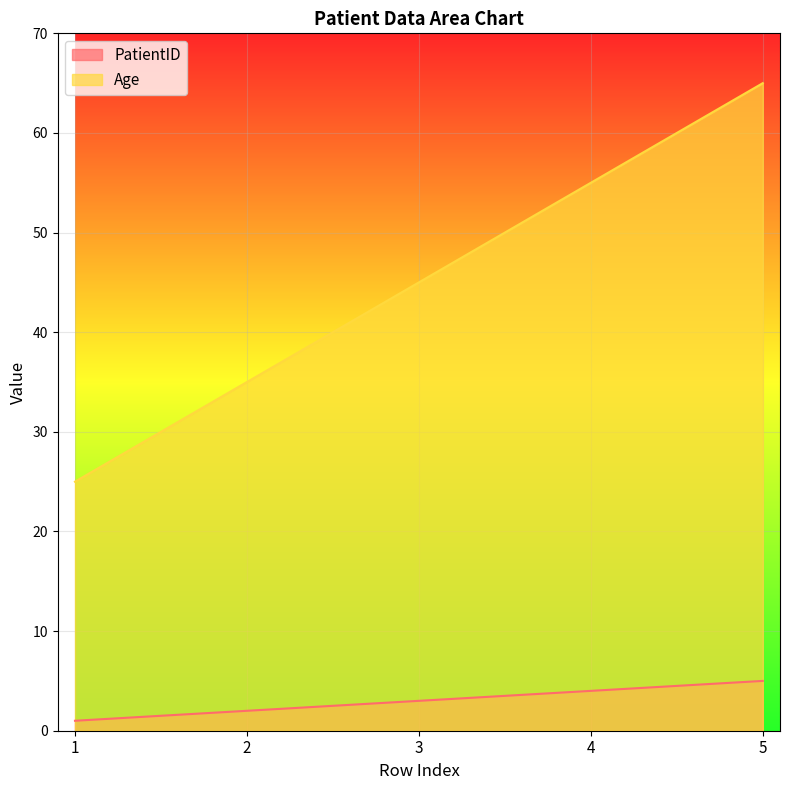

True or false: Age has more than 0 interior local peaks.

False